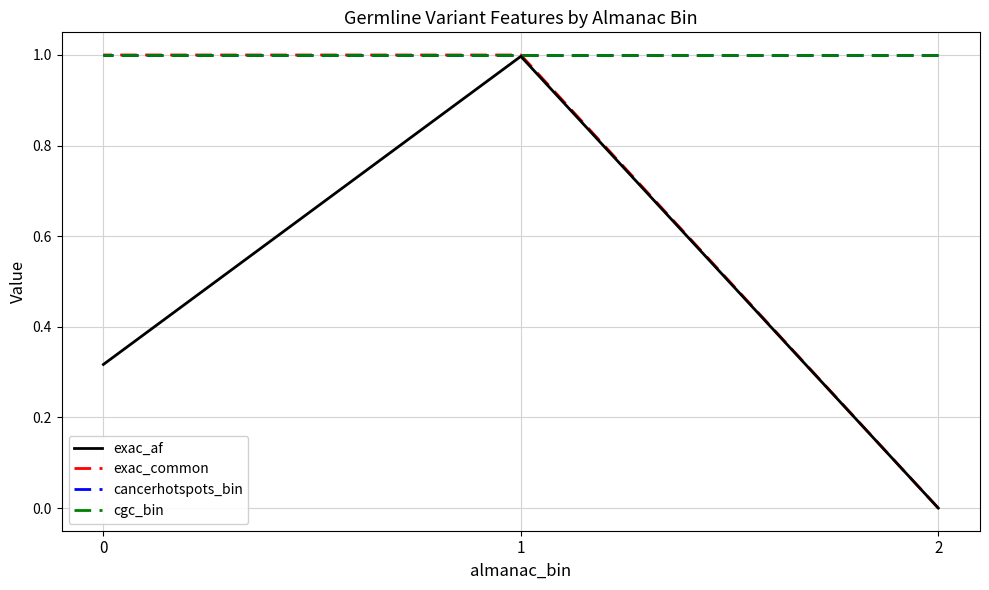

Which series changed the most between 2 and 0?

exac_common